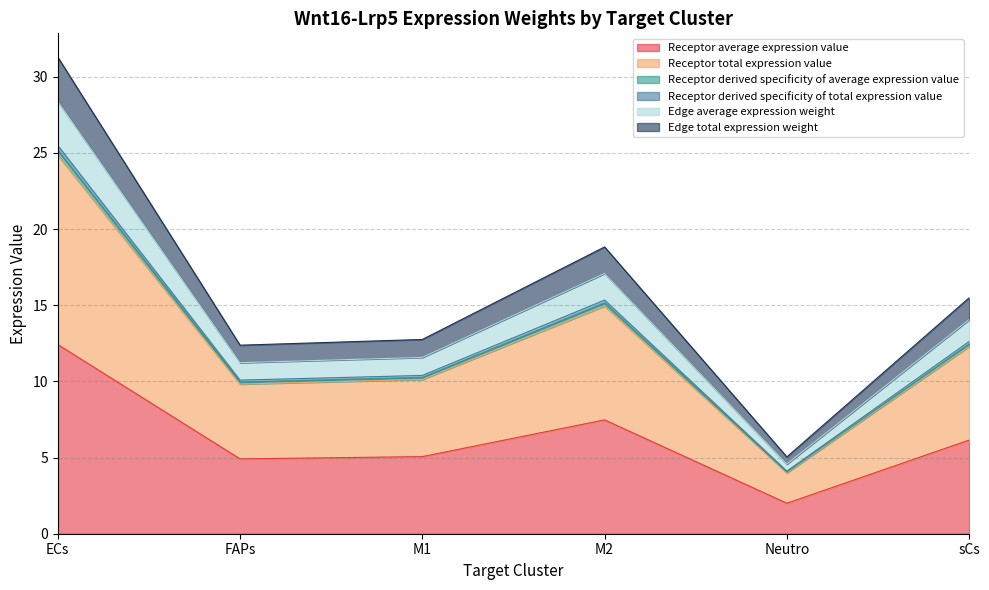

At which label does Receptor derived specificity of average expression value first exceed 12?

ECs